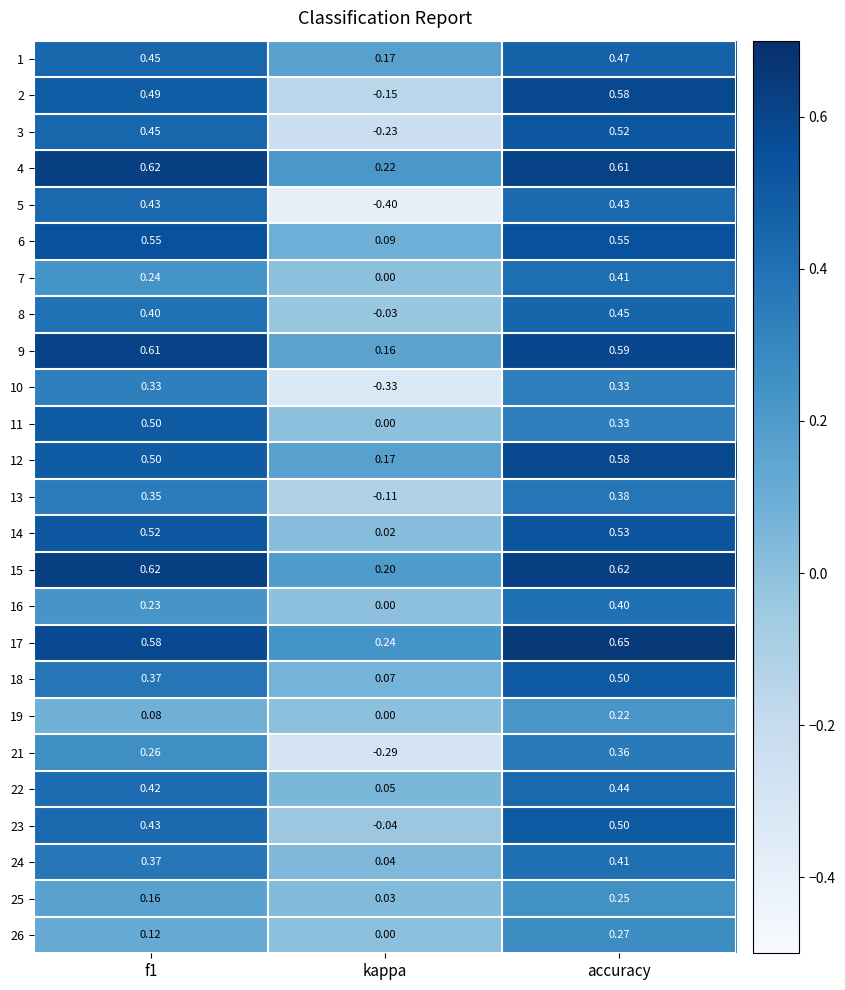

At which label is 25 closest to 0?

kappa